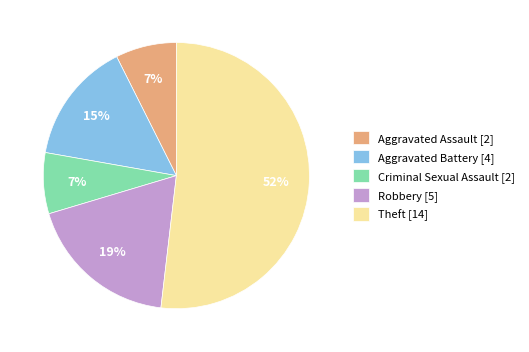

To the nearest percent, what percentage of the pie is Theft [14]?

52%